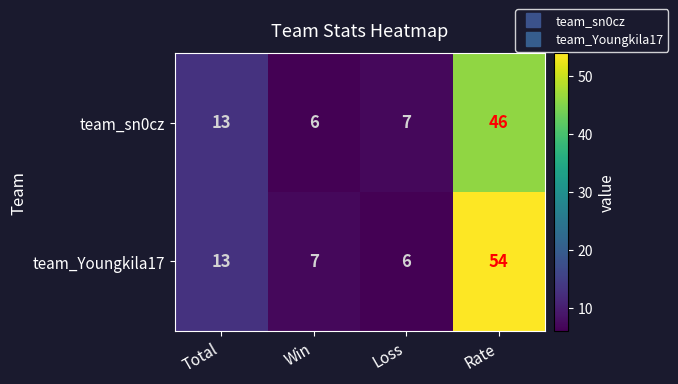

Which series has the largest total across all categories?

team_Youngkila17